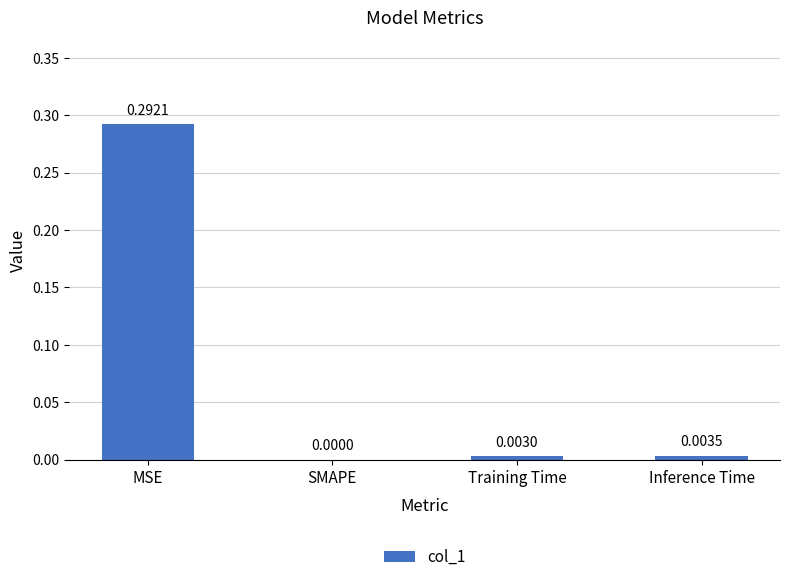

Which has a higher value, Training Time or Inference Time?

Inference Time